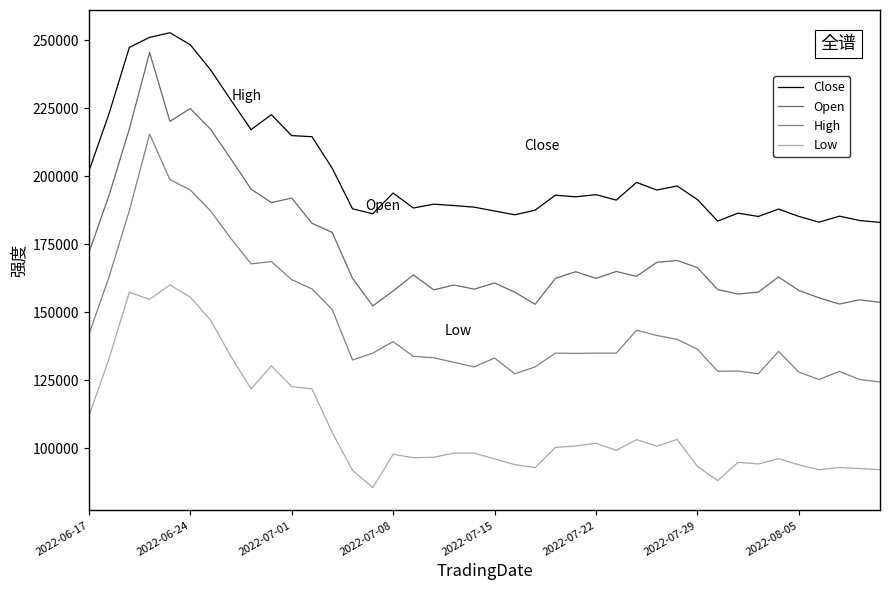

What is the difference between the maximum and minimum values in the High series?

91070